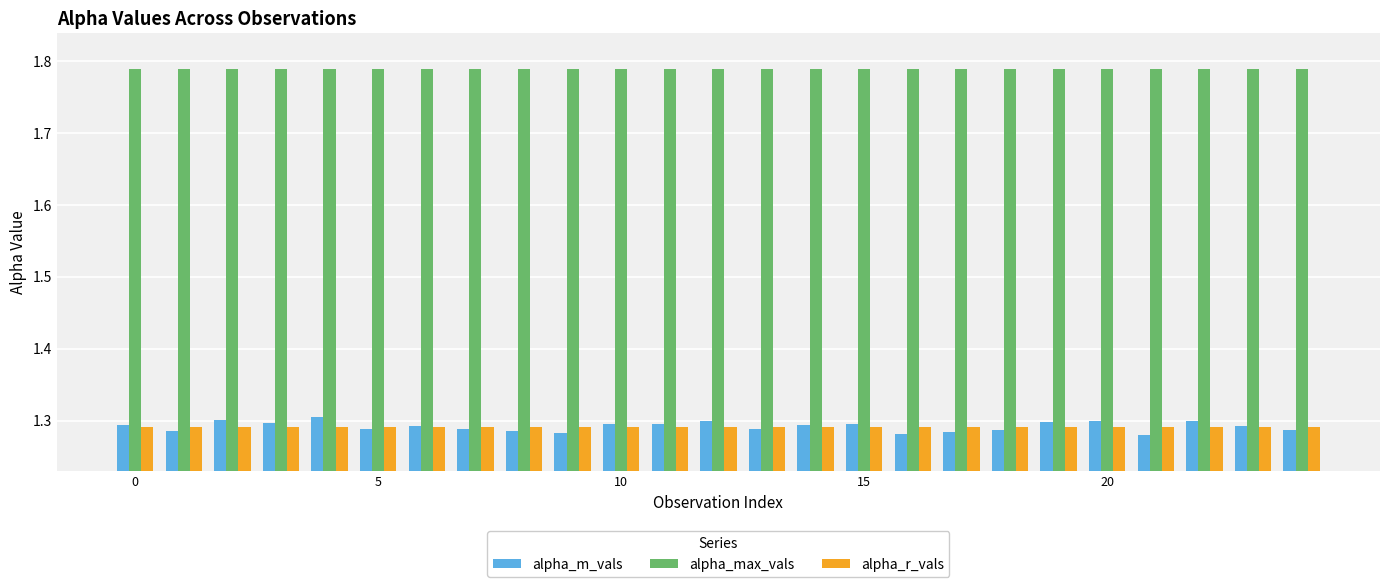

Which series has the largest total across all categories?

alpha_max_vals